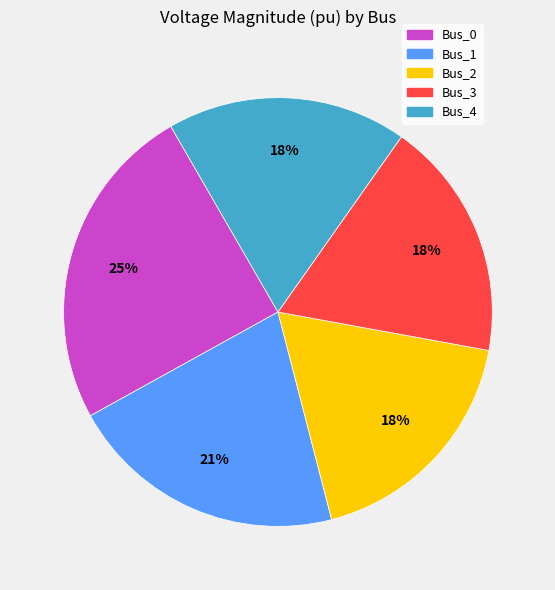

To the nearest percent, what percentage of the pie is Bus_0?

25%